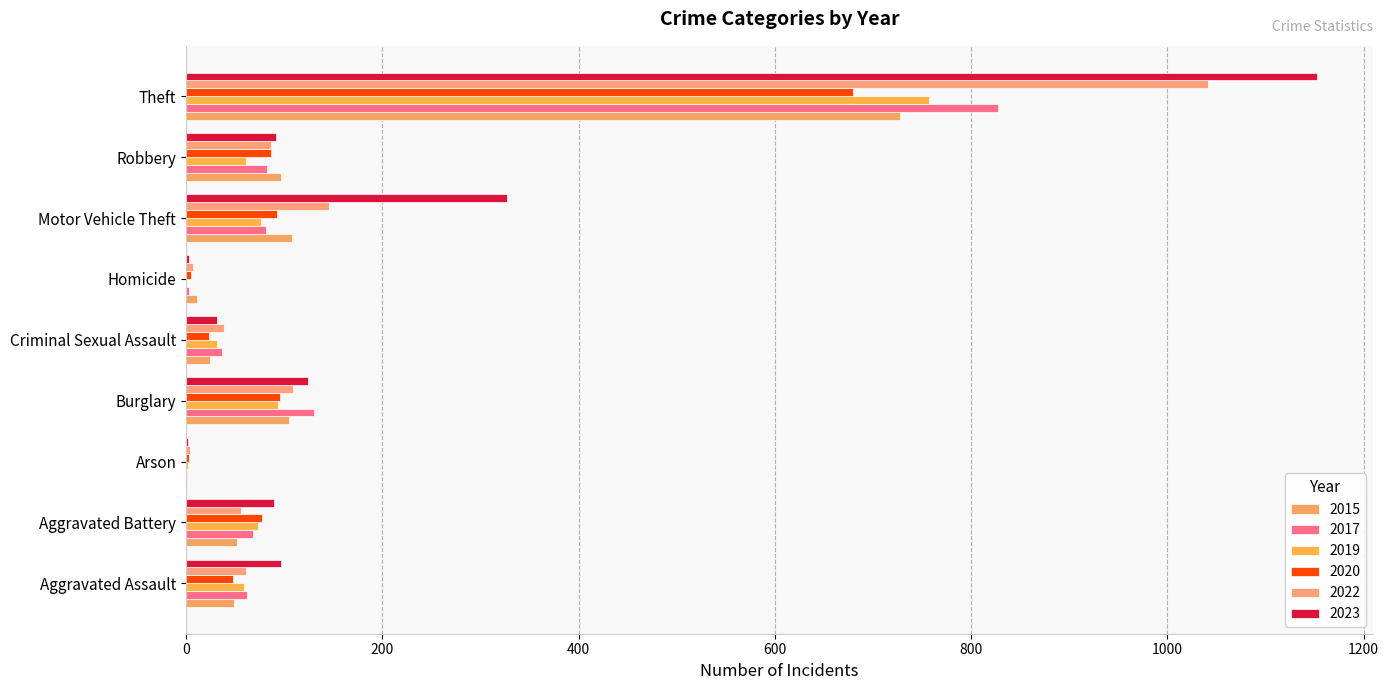

Which series has the widest spread of values?

2023